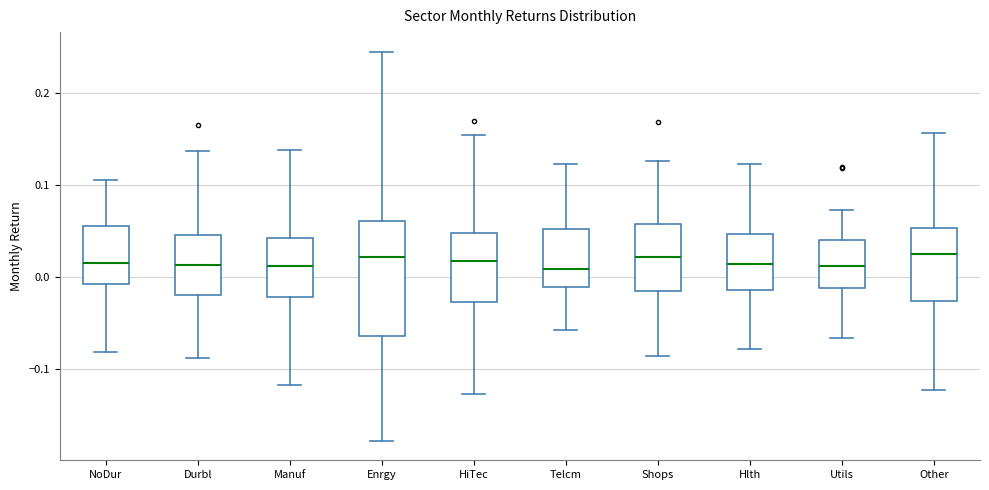

Where does the upper whisker of the box for Other end on the y-axis? The values are not printed on the chart, so give them approximately, as read against the axis.

0.16